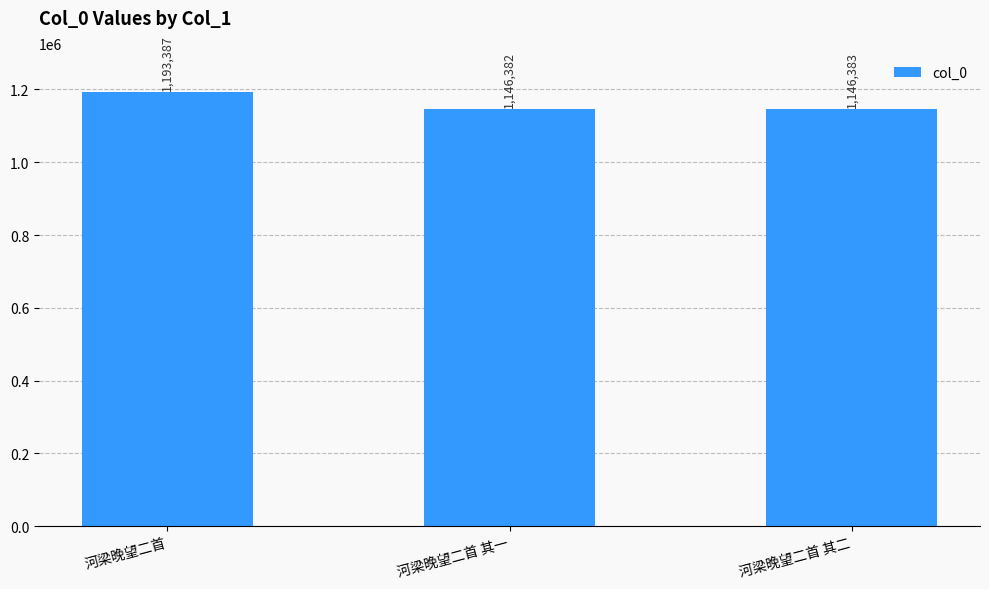

What is the ratio of the value at 河梁晚望二首 其二 to the value at 河梁晚望二首?

1.0